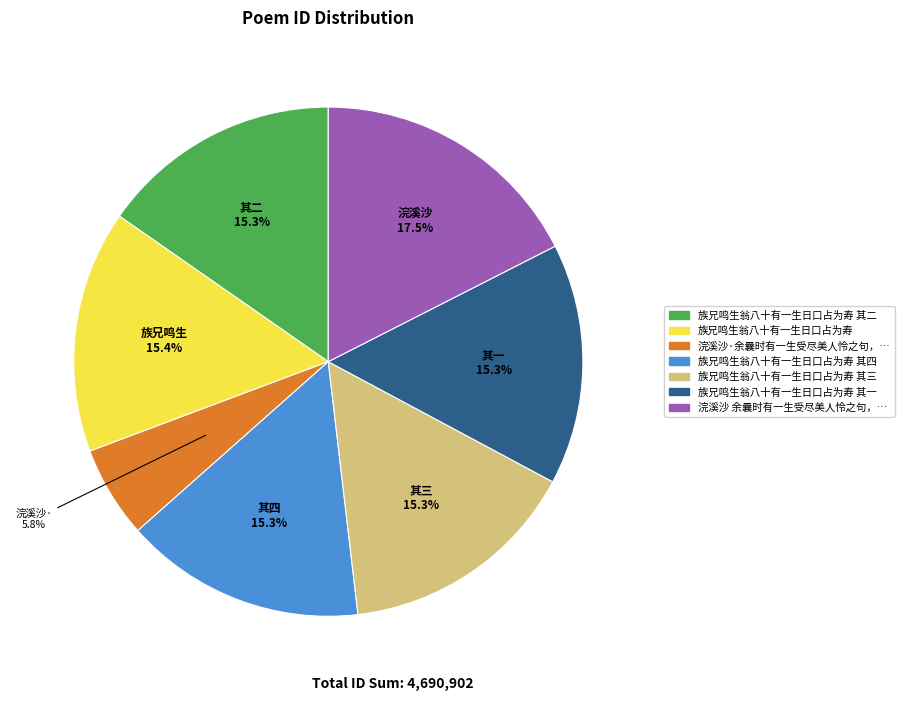

Is there any slice that represents more than half of the pie?

No